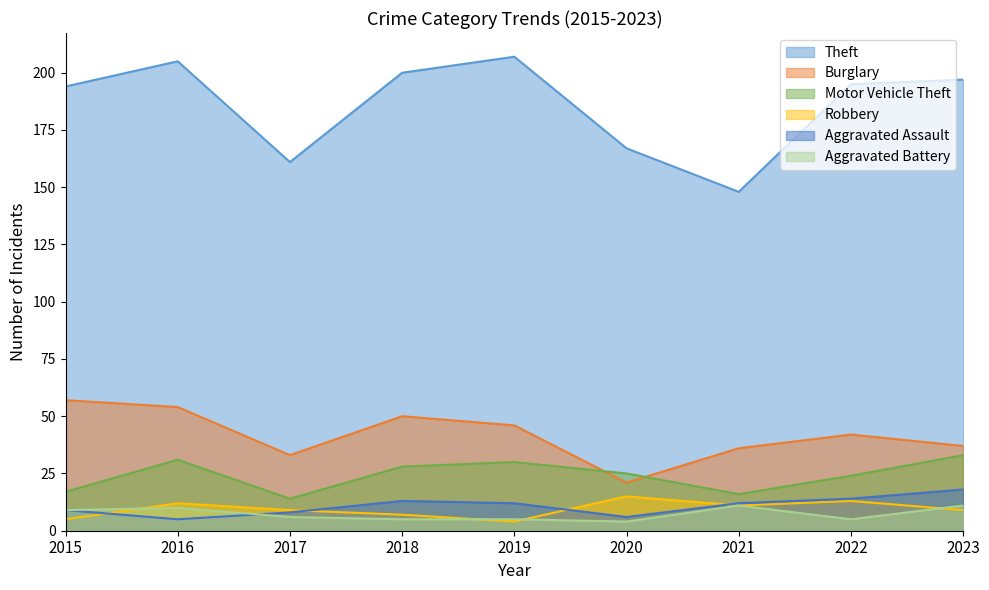

At which category is the sum across all series the highest?

2016